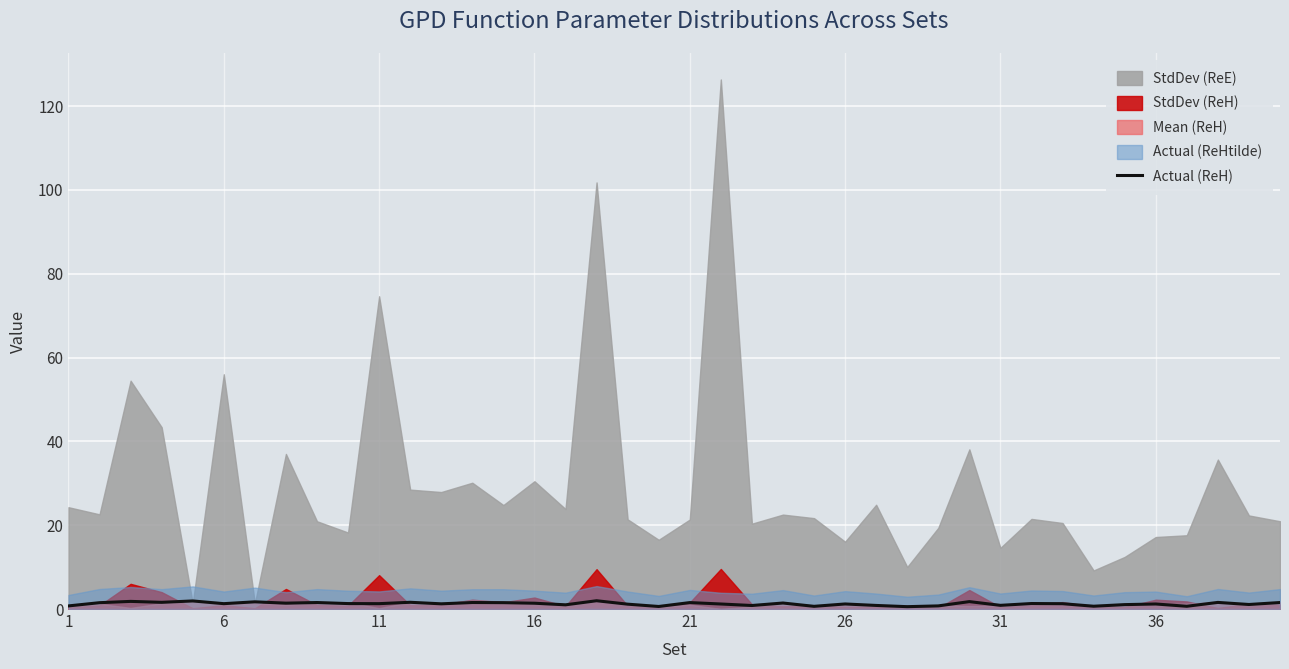

True or false: Actual (ReH) has a value of 1.3 at 11.

True